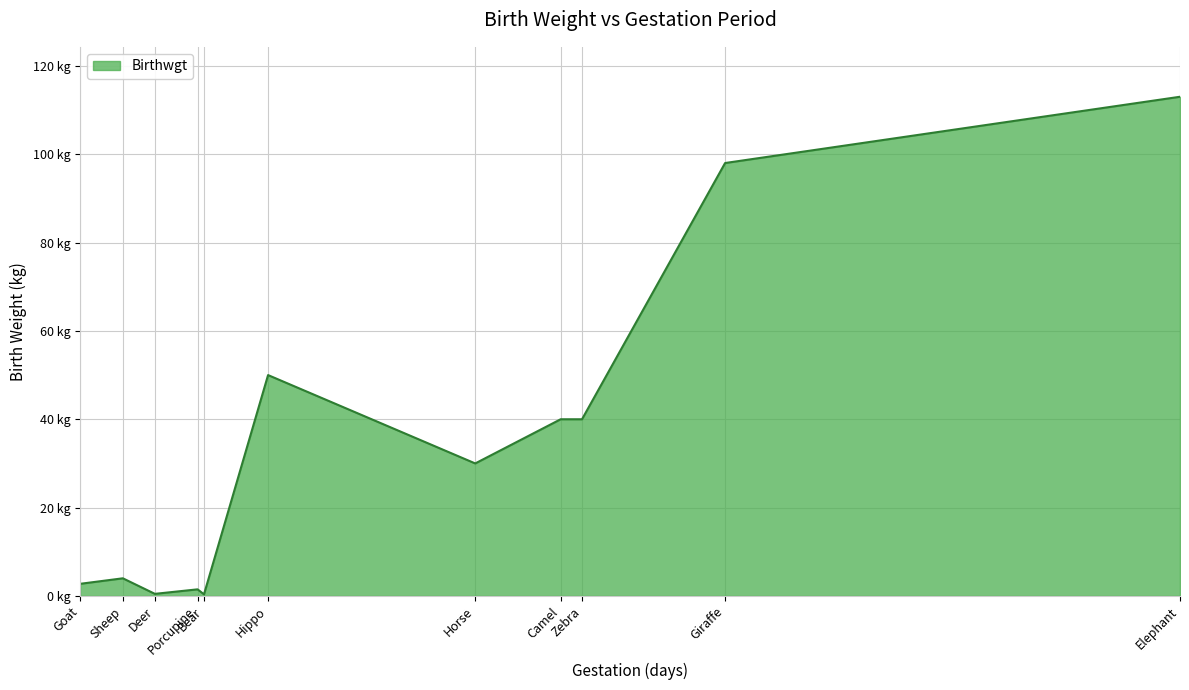

What is the label of the 9th point from the right?

Deer